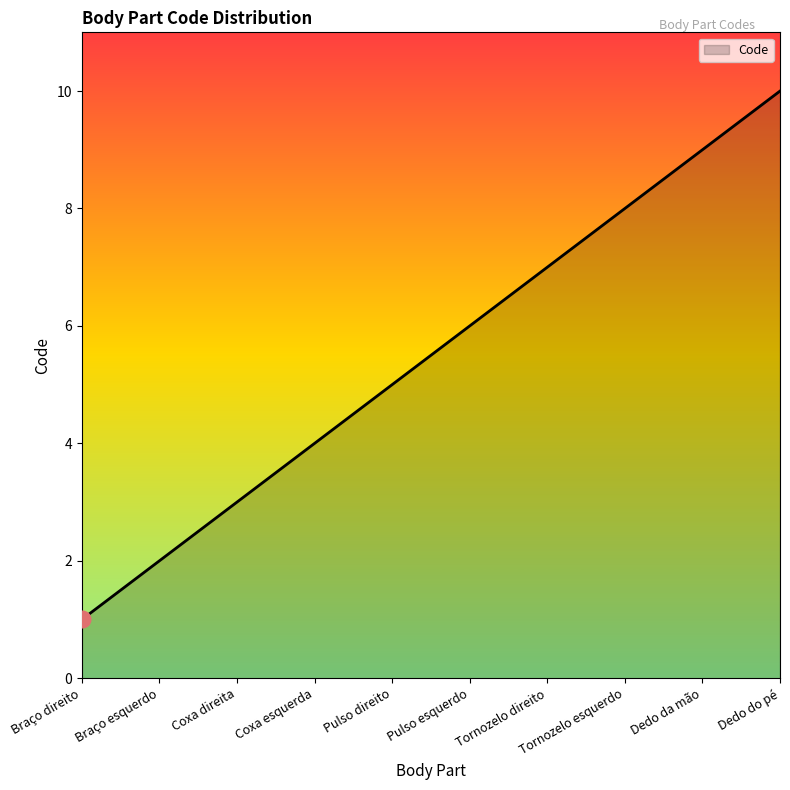

At which category does the chart reach its minimum across all series?

Braço direito